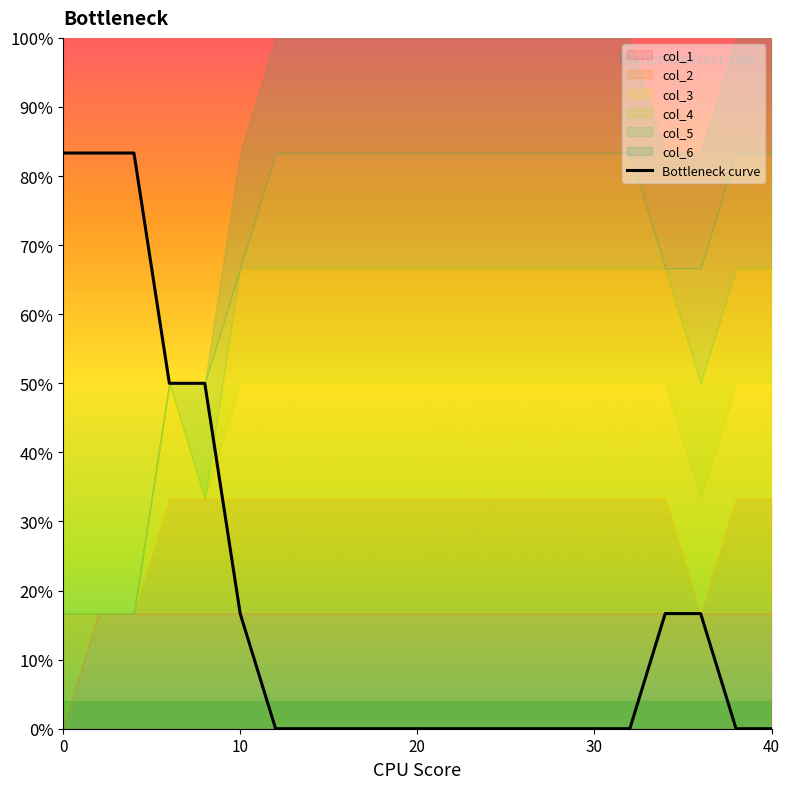

Count the values in the range 0 to 1.

21